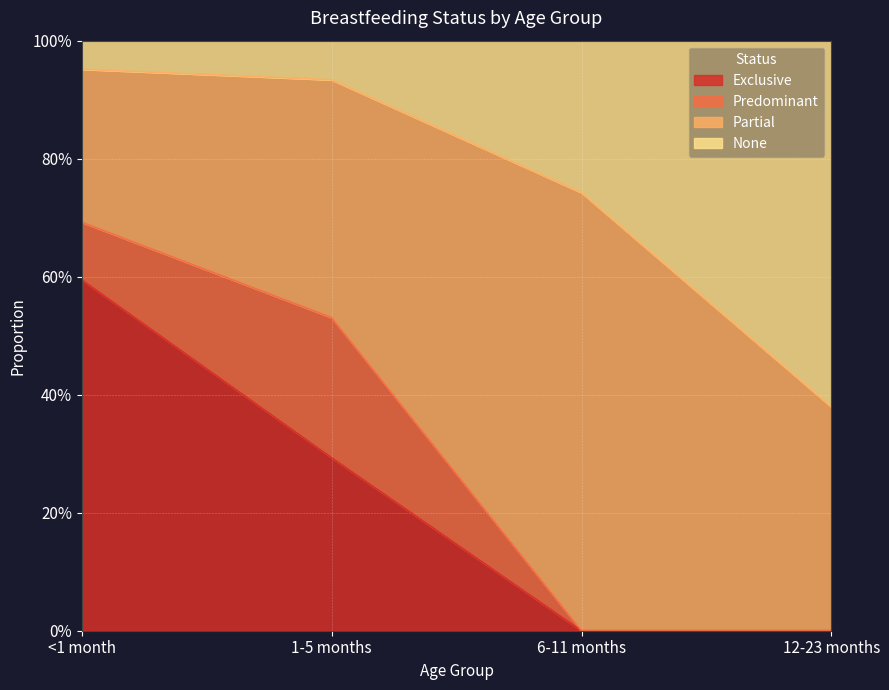

How many values in Exclusive are above zero?

2